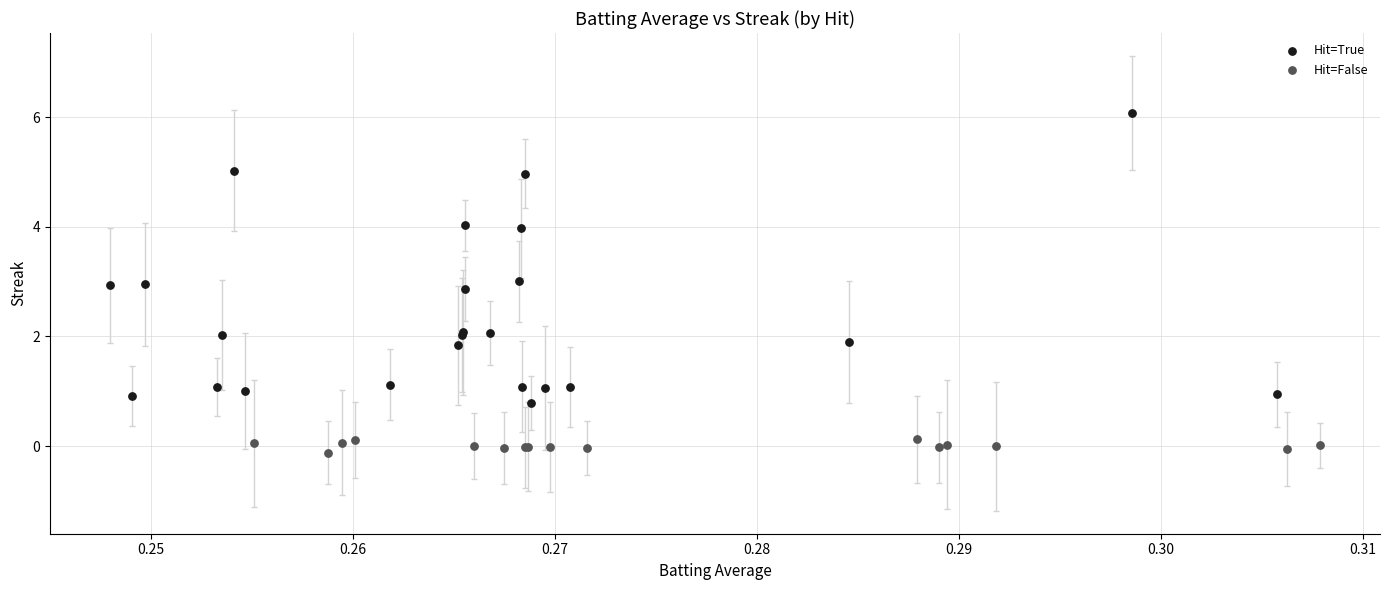

Which series has the widest spread of Y values?

Hit=True